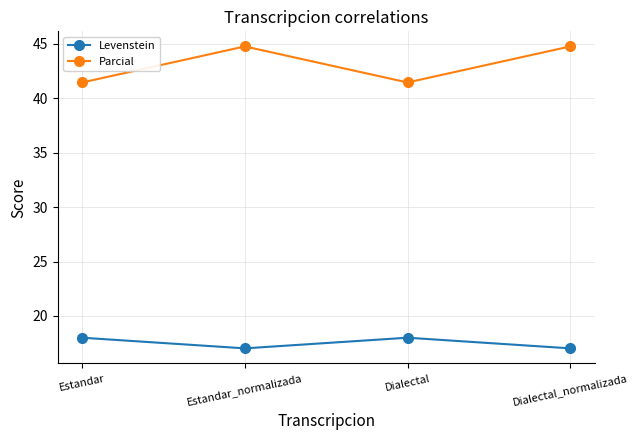

Which series has the largest range (max minus min)?

Parcial